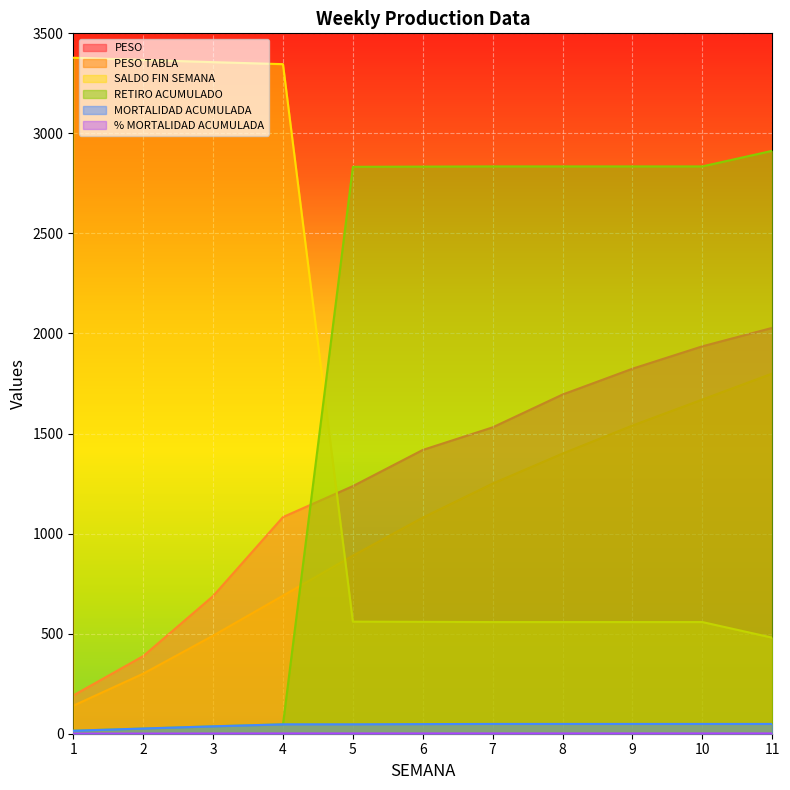

Reading left to right, what are all the values shown in this chart?

PESO: 1=191.4	2=387.8	3=687.8	4=1082.7	5=1237.4	6=1418.1	7=1531.1	8=1695.0	9=1824.1	10=1936.0	11=2028.2
PESO TABLA: 1=140.0	2=300.0	3=490.0	4=690.0	5=890.0	6=1080.0	7=1250.0	8=1400.0	9=1540.0	10=1670.0	11=1800.0
SALDO FIN SEMANA: 1=3378.0	2=3367.0	3=3356.0	4=3346.0	5=560.0	6=559.0	7=558.0	8=558.0	9=558.0	10=558.0	11=480.0
RETIRO ACUMULADO: 1=15.0	2=26.0	3=37.0	4=47.0	5=2833.0	6=2834.0	7=2835.0	8=2835.0	9=2835.0	10=2835.0	11=2913.0
MORTALIDAD ACUMULADA: 1=15.0	2=26.0	3=37.0	4=47.0	5=47.0	6=48.0	7=49.0	8=49.0	9=49.0	10=49.0	11=49.0
% MORTALIDAD ACUMULADA: 1=0.4	2=0.8	3=1.1	4=1.4	5=1.4	6=1.4	7=1.4	8=1.4	9=1.4	10=1.4	11=1.4